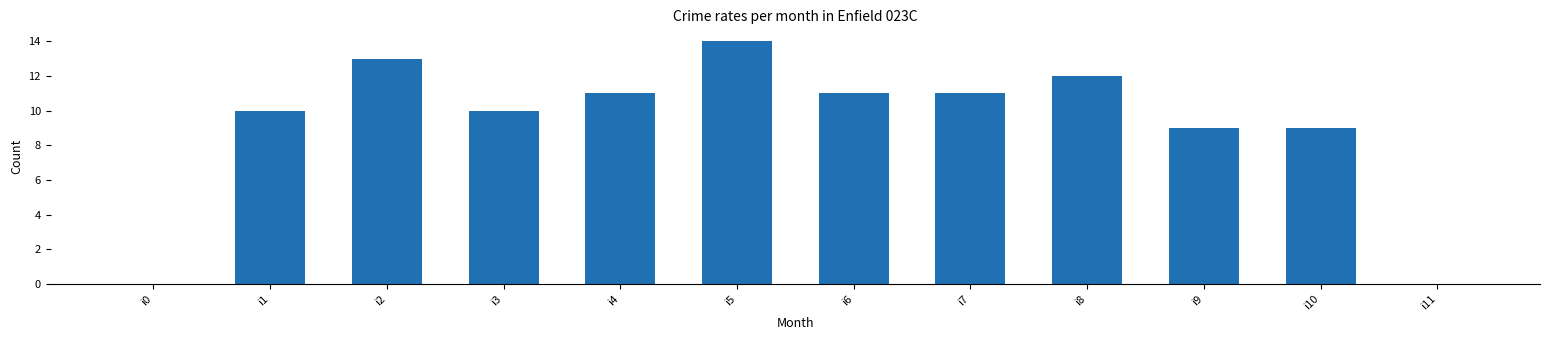

What is the change in value from i2 to i7?

-2